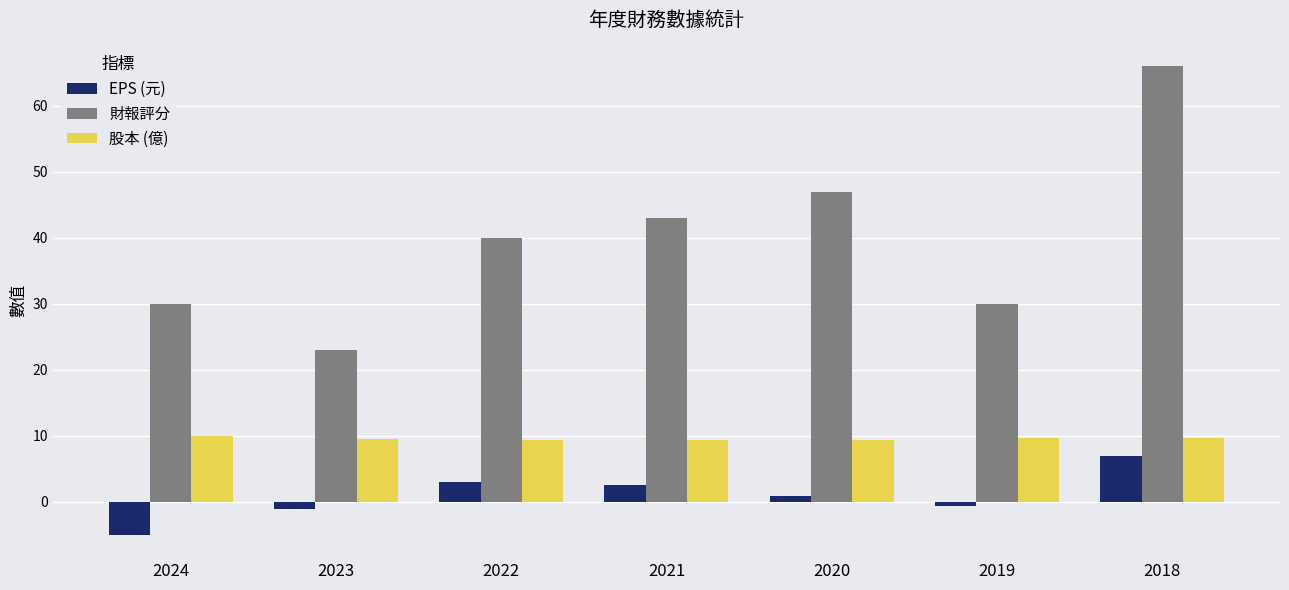

What are all the series names shown in the legend?

EPS (元), 財報評分, 股本 (億)